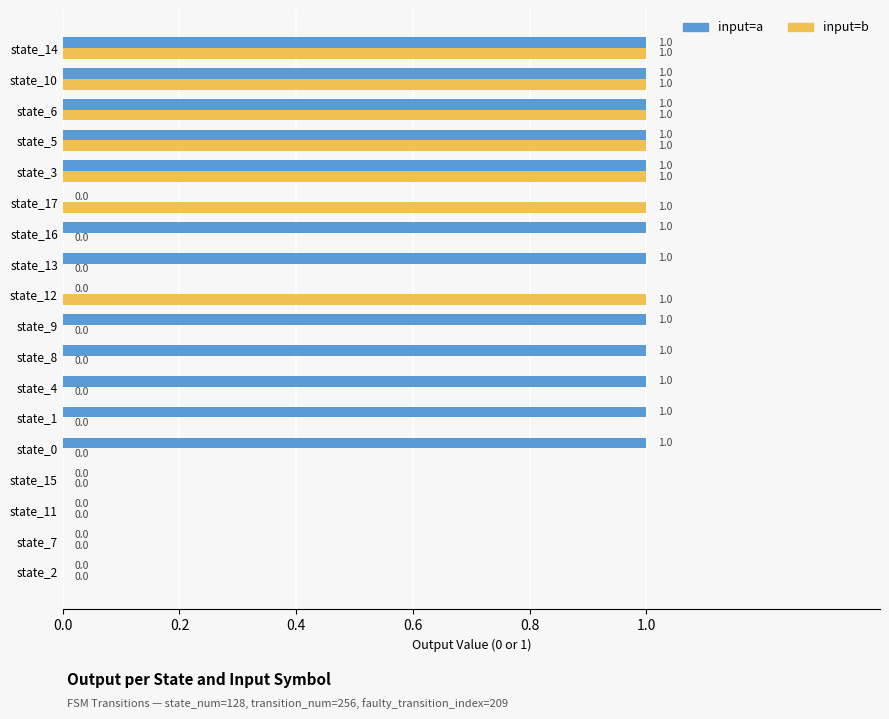

The input=b series shows 0 at state_13. True or false?

True